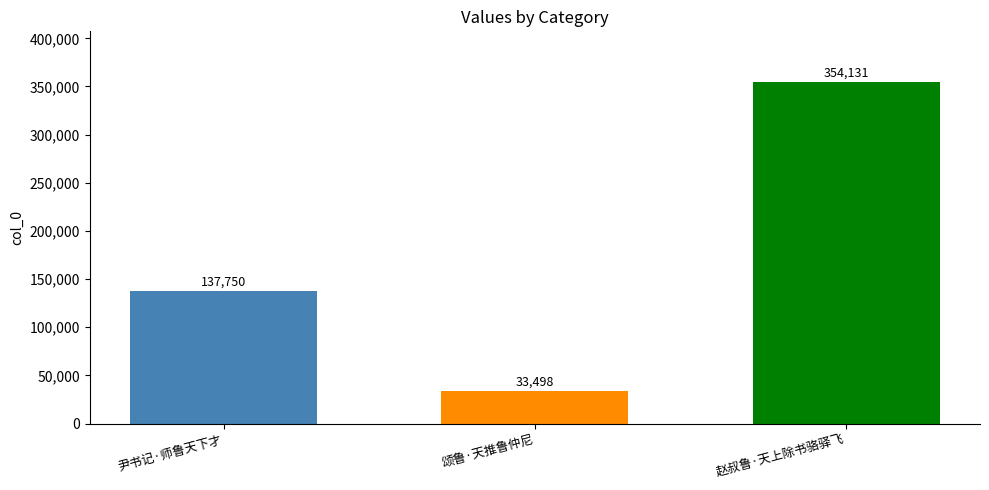

What is the average value?

175126